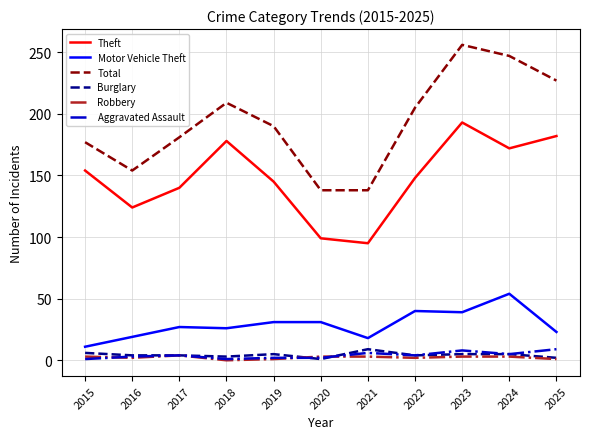

Which series has the largest total across all categories?

Total